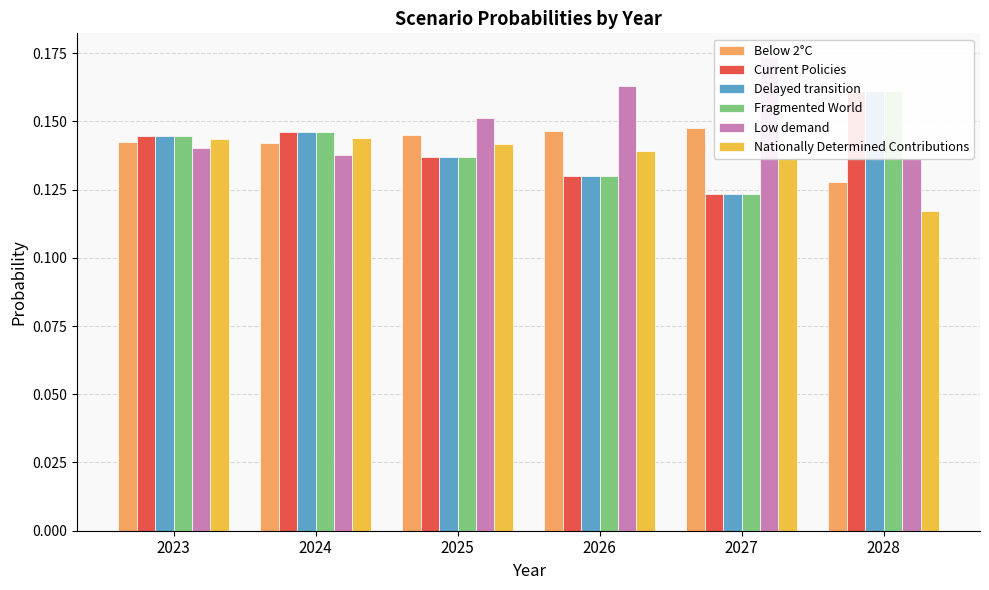

Between 2023 and 2027, which series saw the biggest shift?

Low demand